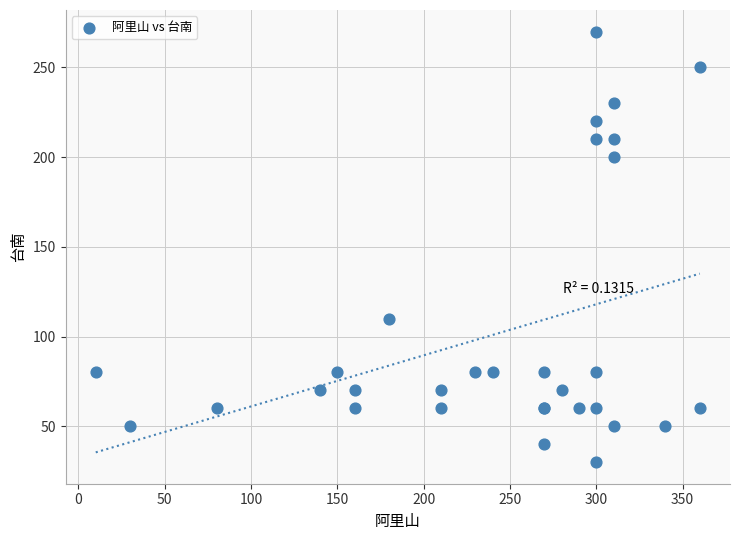

What Y value in the scatter plot is closest to 150?

110